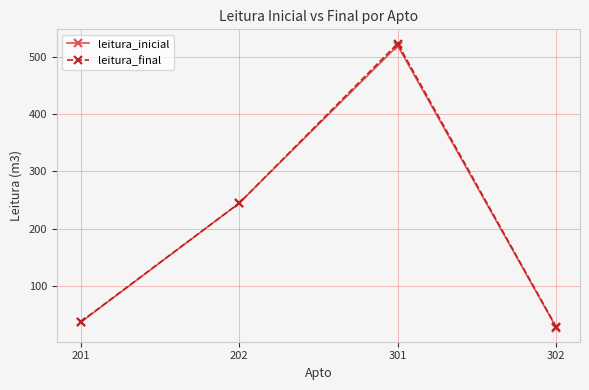

What is the value of the leitura_final point at the 1st from the left?

36.8